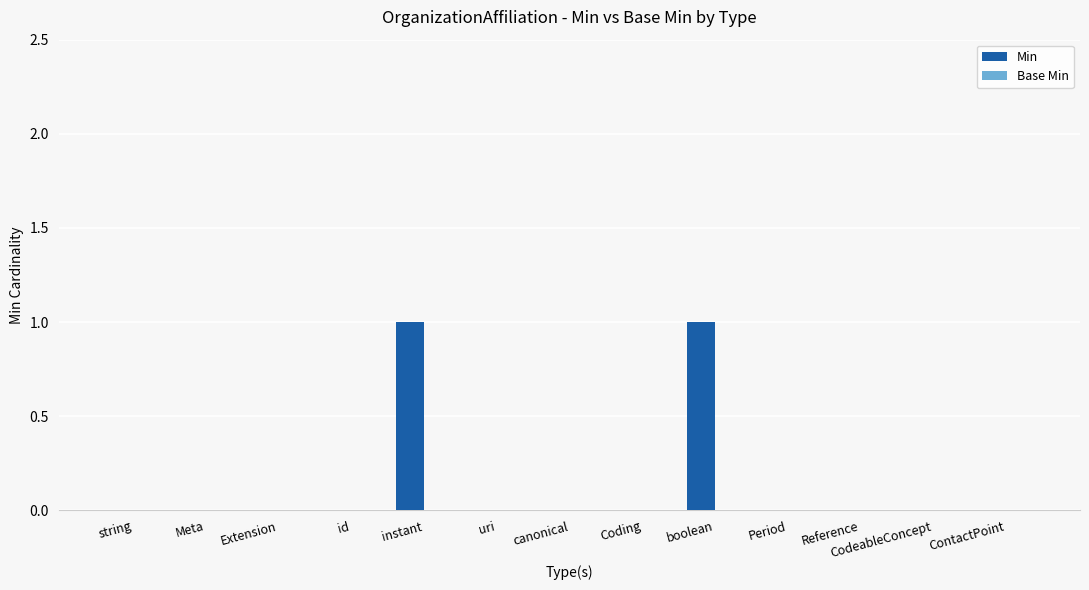

The value at instant is 1. True or false?

True